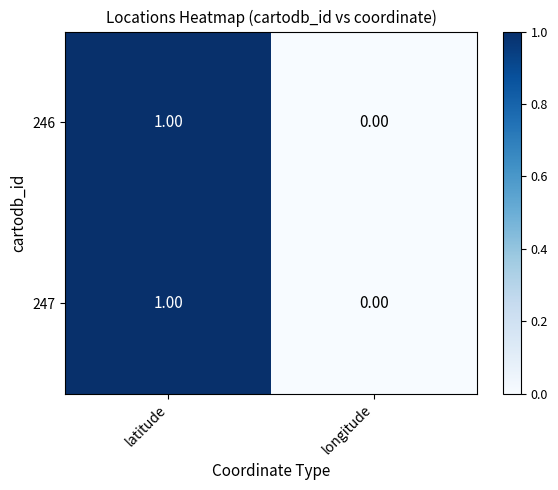

At which category is the sum across all series the highest?

latitude